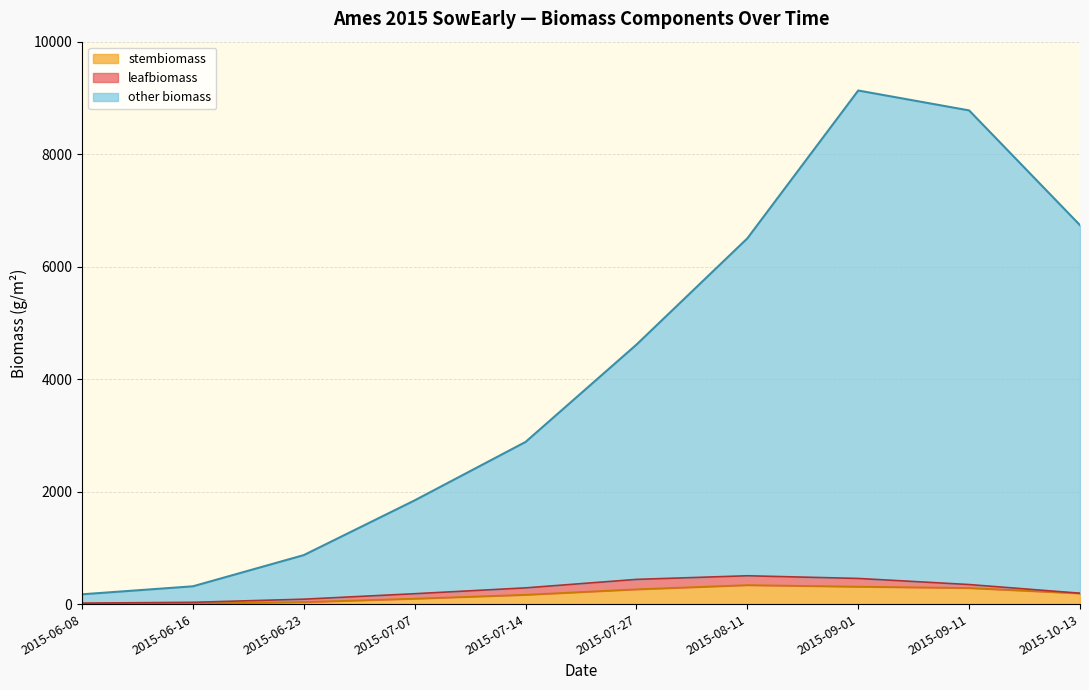

How many lines are shown in the chart?

3